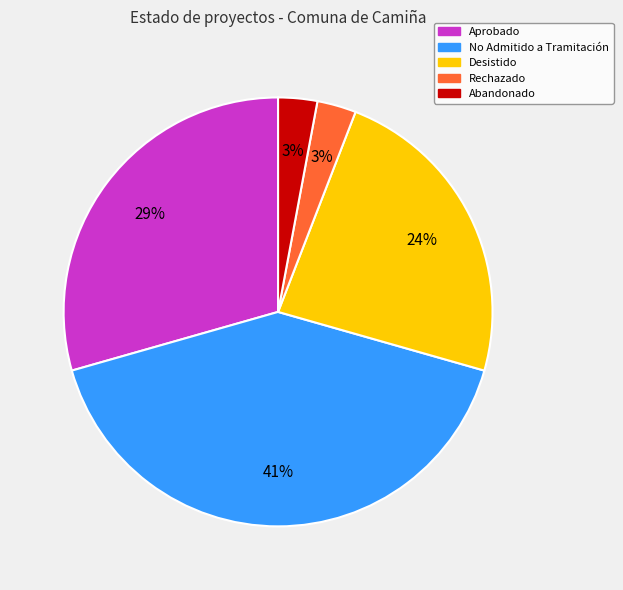

Is the sum of Aprobado and Abandonado greater than half?

No